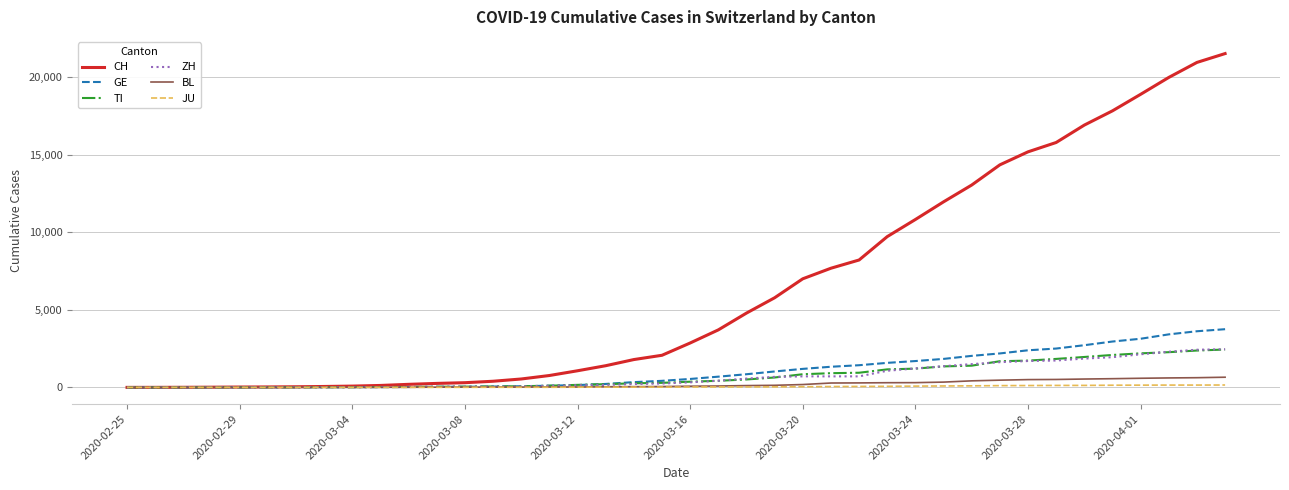

What are all the series names shown in the legend?

CH, GE, TI, ZH, BL, JU